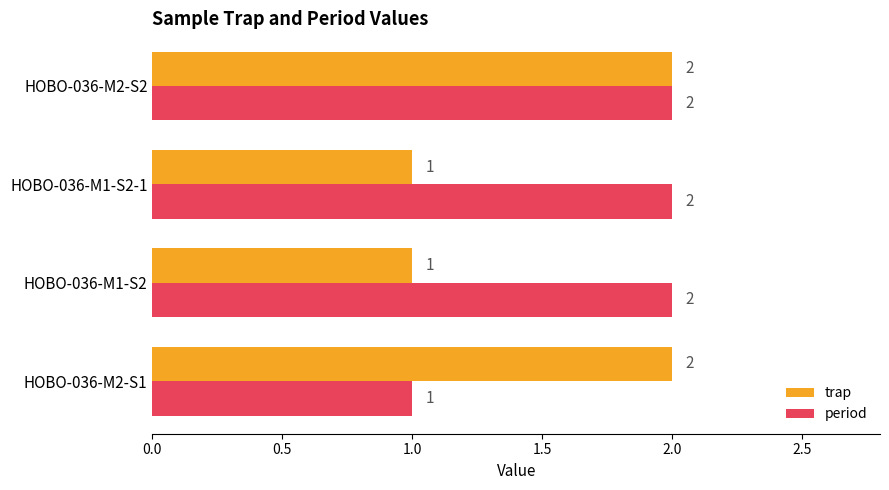

The value of trap at HOBO-036-M1-S2-1 is 1. True or false?

True